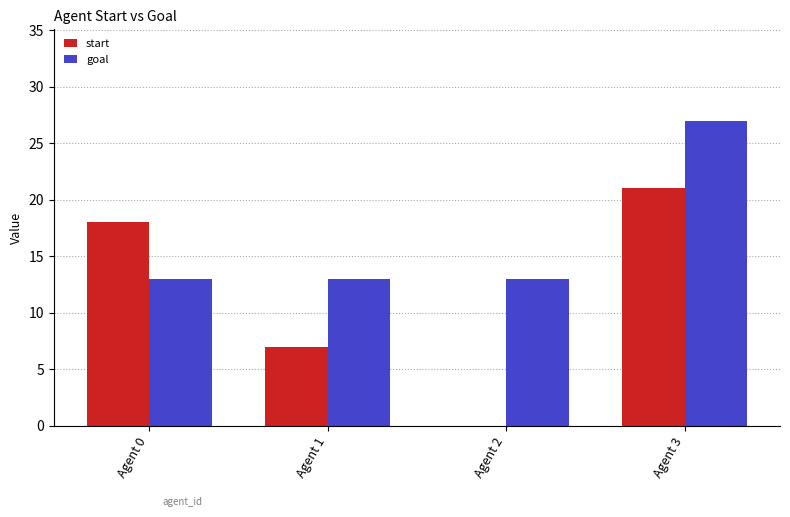

Which series changed the most between Agent 1 and Agent 2?

start